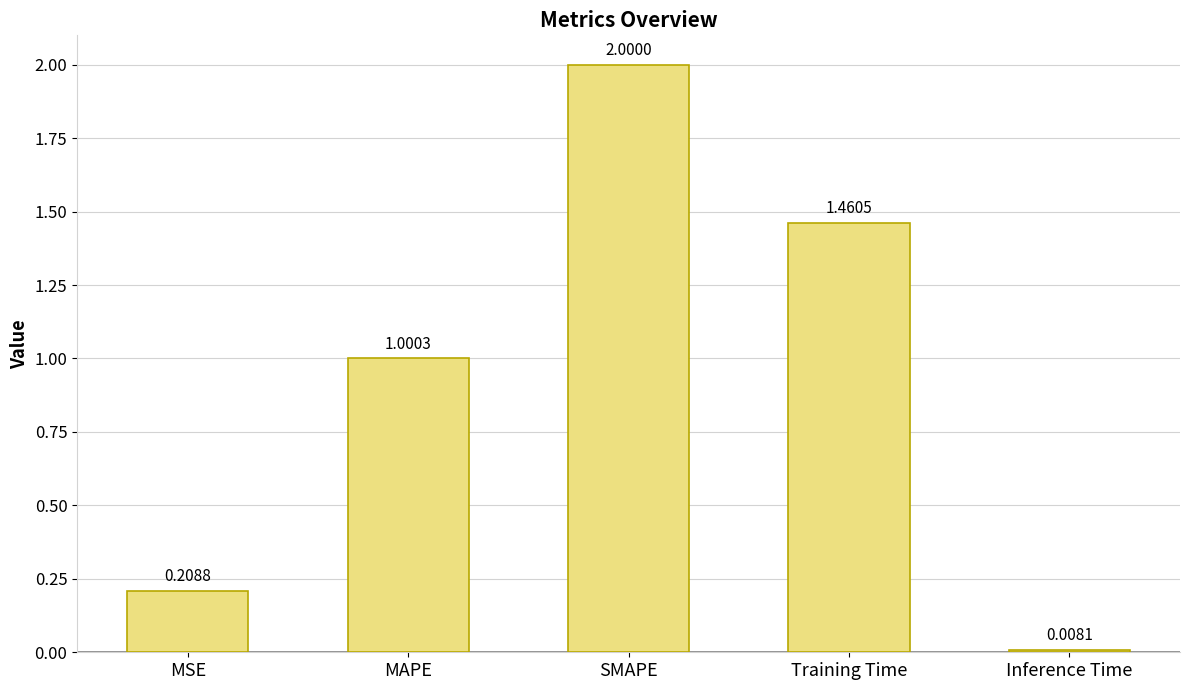

Are the bars grouped side by side (vs. stacked)?

No